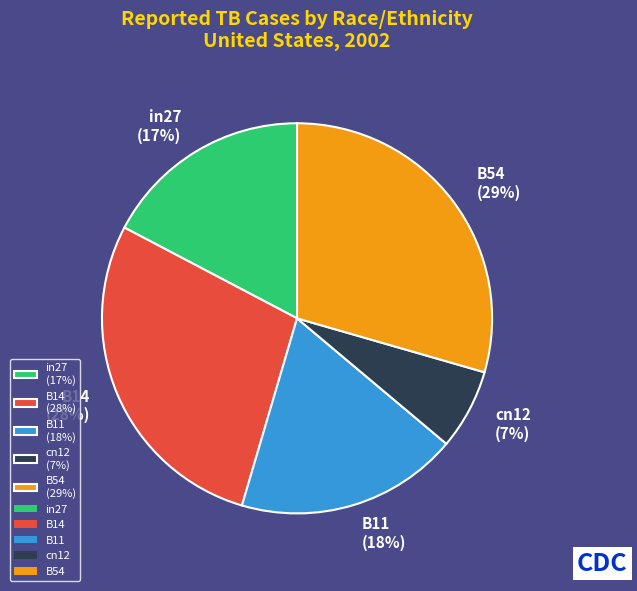

To the nearest percent, what percentage of the pie is cn12?

7%